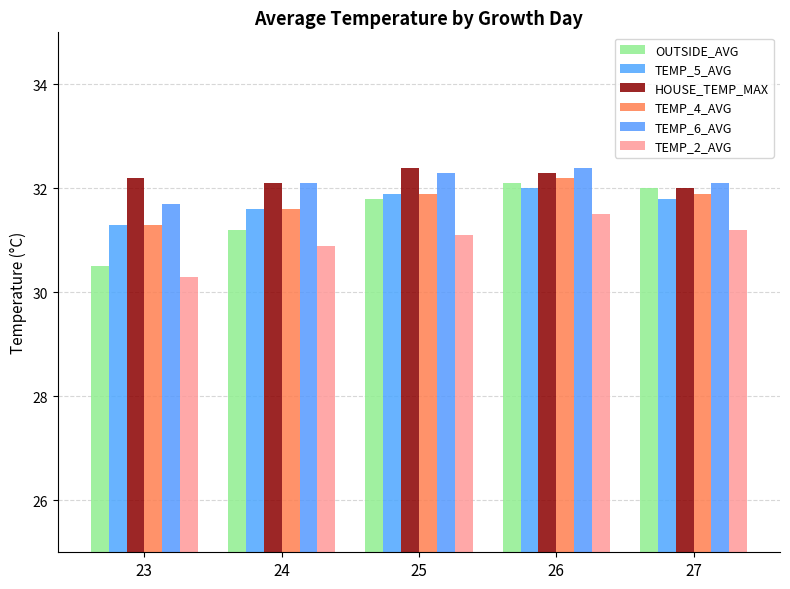

Which series has the largest total across all categories?

HOUSE_TEMP_MAX